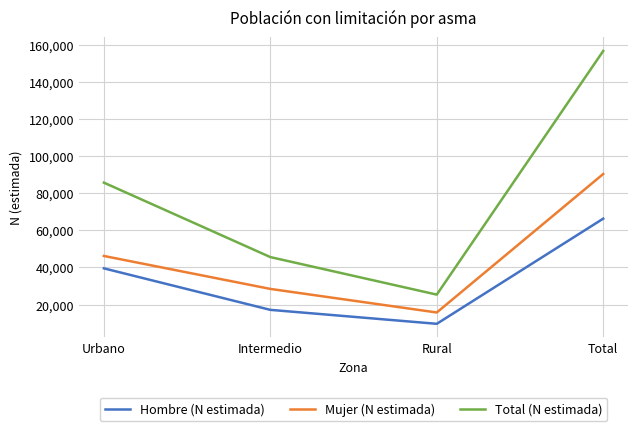

How many lines are shown in the chart?

3